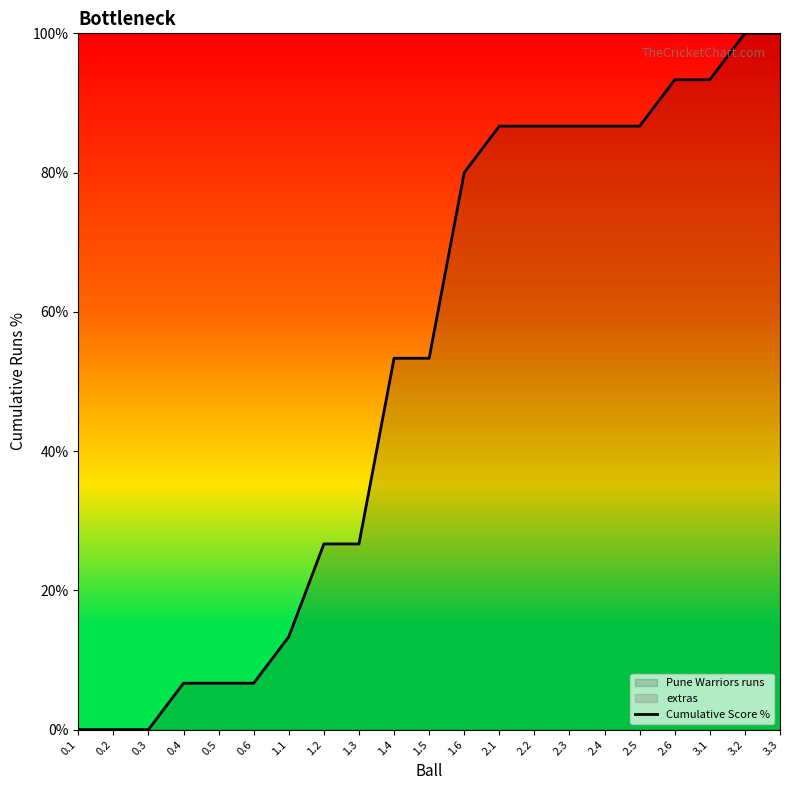

Is it true that the value at 1.2 is 26.7?

True